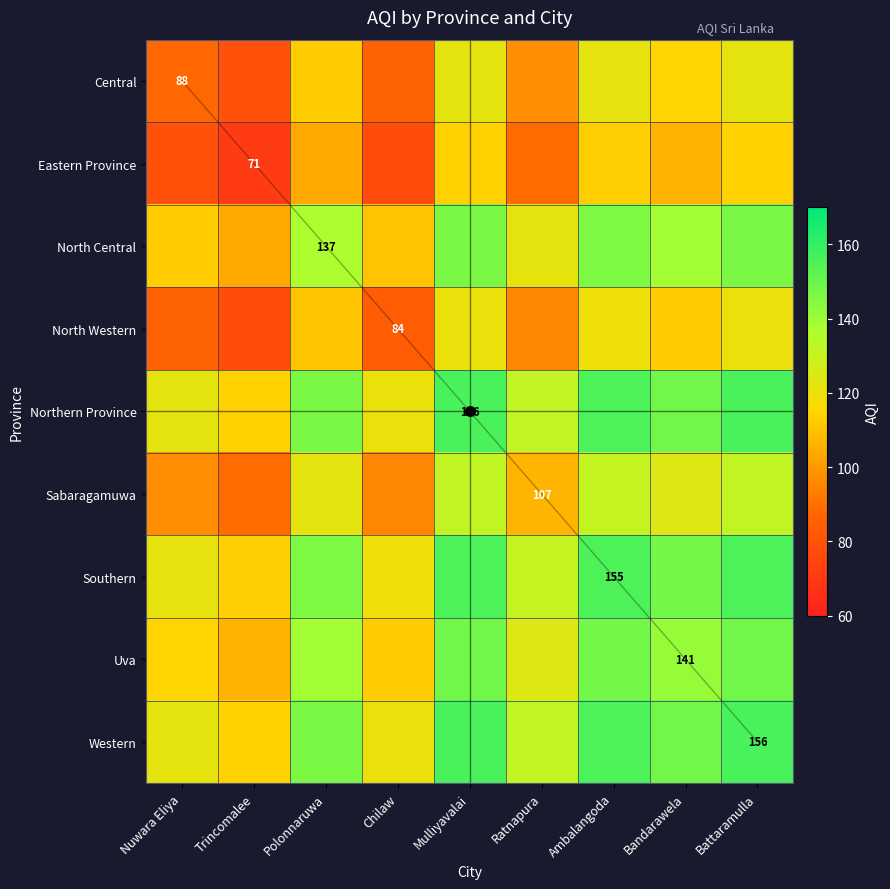

What is the greatest value displayed?

156.0